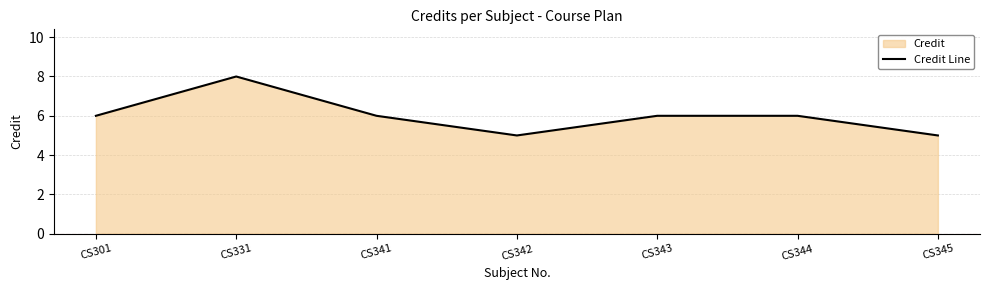

Reading right to left, extract all data points from this chart.

5	6	6	5	6	8	6